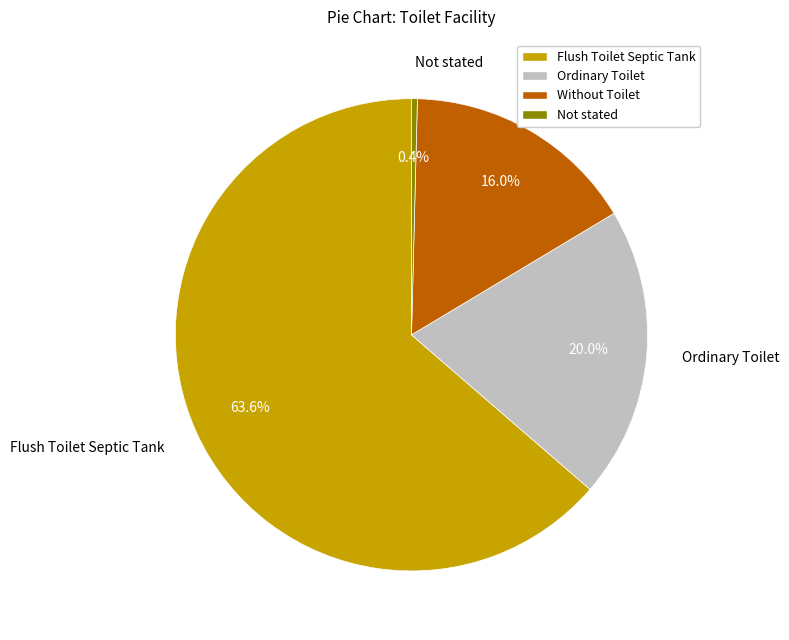

Which slice represents more than half of the pie?

Flush Toilet Septic Tank